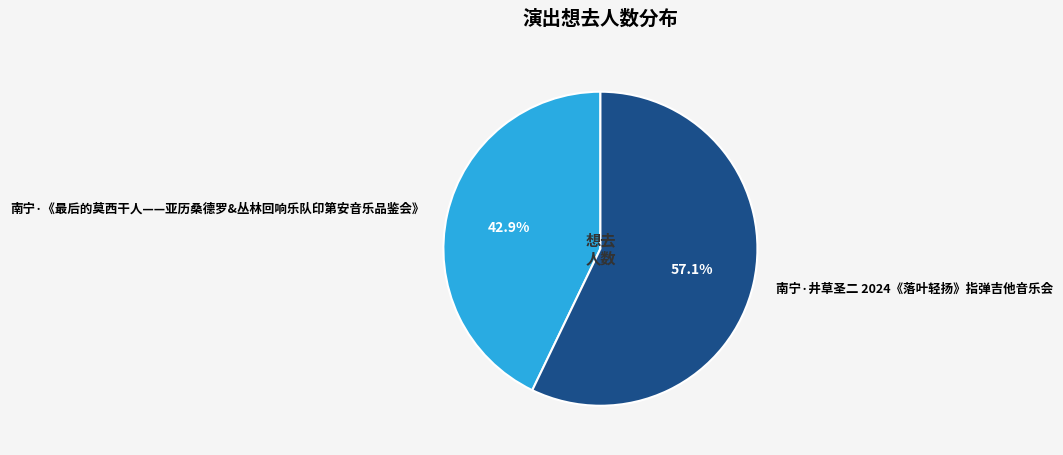

Is there a majority slice in this chart?

Yes